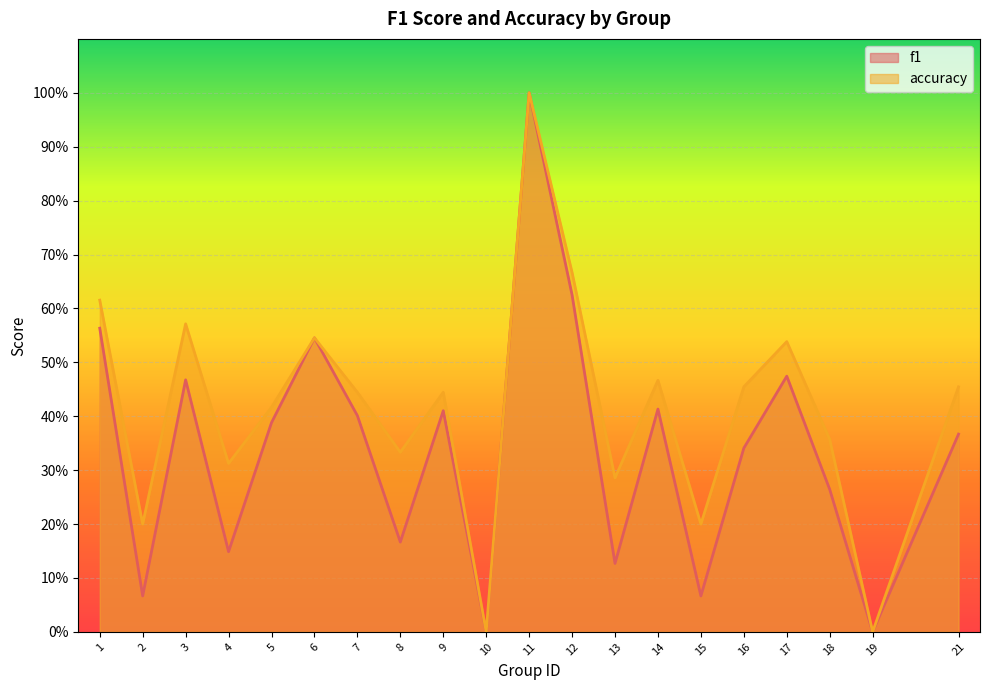

Which series has the largest total across all categories?

accuracy